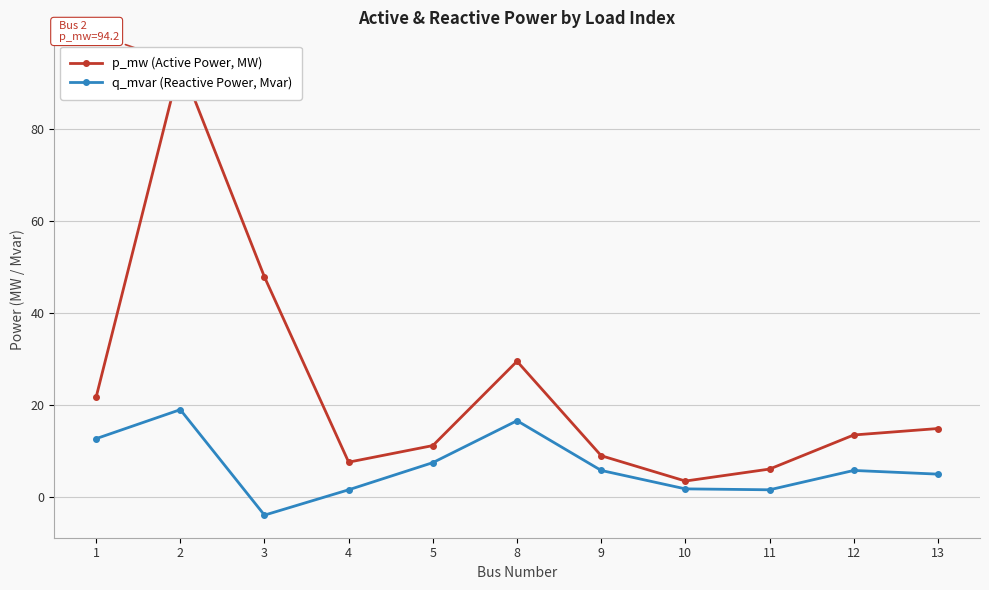

What is the lowest value of the p_mw (Active Power, MW) series?

3.5